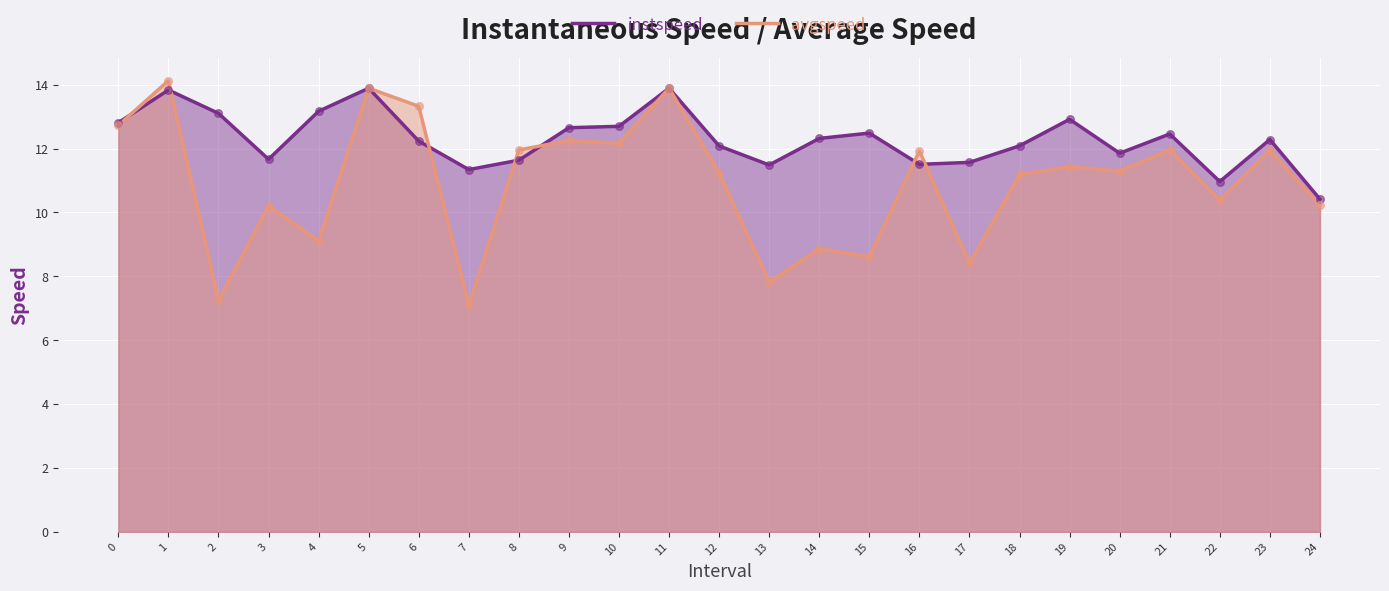

What are all the series names shown in the legend?

instspeed, avgspeed